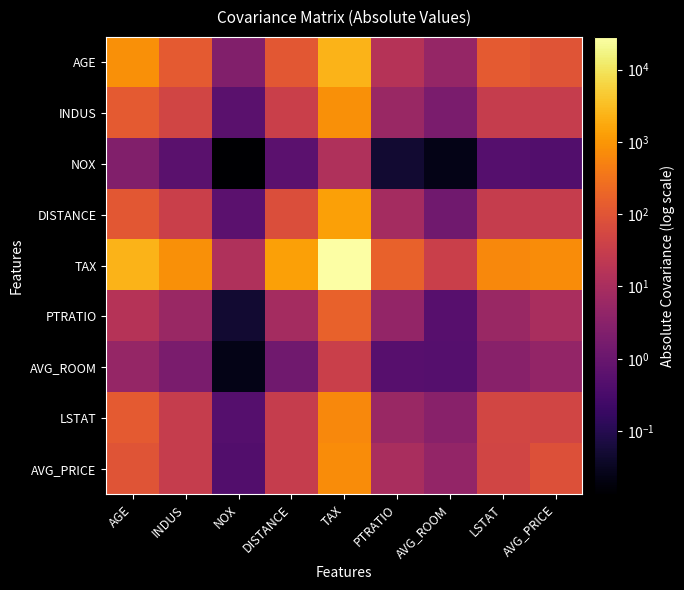

Reading left to right, list all the values displayed in this chart.

AGE: AGE=790.8	INDUS=124.3	NOX=2.4	DISTANCE=111.5	TAX=2397.9	PTRATIO=15.9	AVG_ROOM=4.7	LSTAT=120.8	AVG_PRICE=97.4
INDUS: AGE=124.3	INDUS=47.0	NOX=0.6	DISTANCE=35.5	TAX=831.7	PTRATIO=5.7	AVG_ROOM=1.9	LSTAT=29.5	AVG_PRICE=30.5
NOX: AGE=2.4	INDUS=0.6	NOX=0.0	DISTANCE=0.6	TAX=13.0	PTRATIO=0.0	AVG_ROOM=0.0	LSTAT=0.5	AVG_PRICE=0.5
DISTANCE: AGE=111.5	INDUS=35.5	NOX=0.6	DISTANCE=75.7	TAX=1333.1	PTRATIO=8.7	AVG_ROOM=1.3	LSTAT=30.3	AVG_PRICE=30.5
TAX: AGE=2397.9	INDUS=831.7	NOX=13.0	DISTANCE=1333.1	TAX=28348.6	PTRATIO=167.8	AVG_ROOM=34.5	LSTAT=653.4	AVG_PRICE=724.8
PTRATIO: AGE=15.9	INDUS=5.7	NOX=0.0	DISTANCE=8.7	TAX=167.8	PTRATIO=4.7	AVG_ROOM=0.5	LSTAT=5.8	AVG_PRICE=10.1
AVG_ROOM: AGE=4.7	INDUS=1.9	NOX=0.0	DISTANCE=1.3	TAX=34.5	PTRATIO=0.5	AVG_ROOM=0.5	LSTAT=3.1	AVG_PRICE=4.5
LSTAT: AGE=120.8	INDUS=29.5	NOX=0.5	DISTANCE=30.3	TAX=653.4	PTRATIO=5.8	AVG_ROOM=3.1	LSTAT=50.9	AVG_PRICE=48.4
AVG_PRICE: AGE=97.4	INDUS=30.5	NOX=0.5	DISTANCE=30.5	TAX=724.8	PTRATIO=10.1	AVG_ROOM=4.5	LSTAT=48.4	AVG_PRICE=84.4